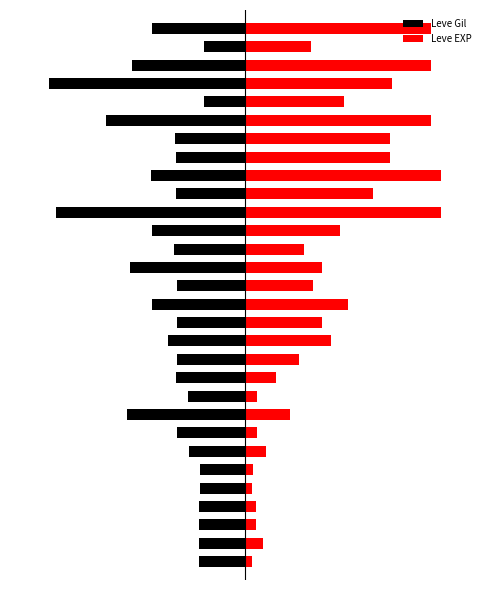

What is the sum of the Leve Gil values at 7 and 24?

-528.9